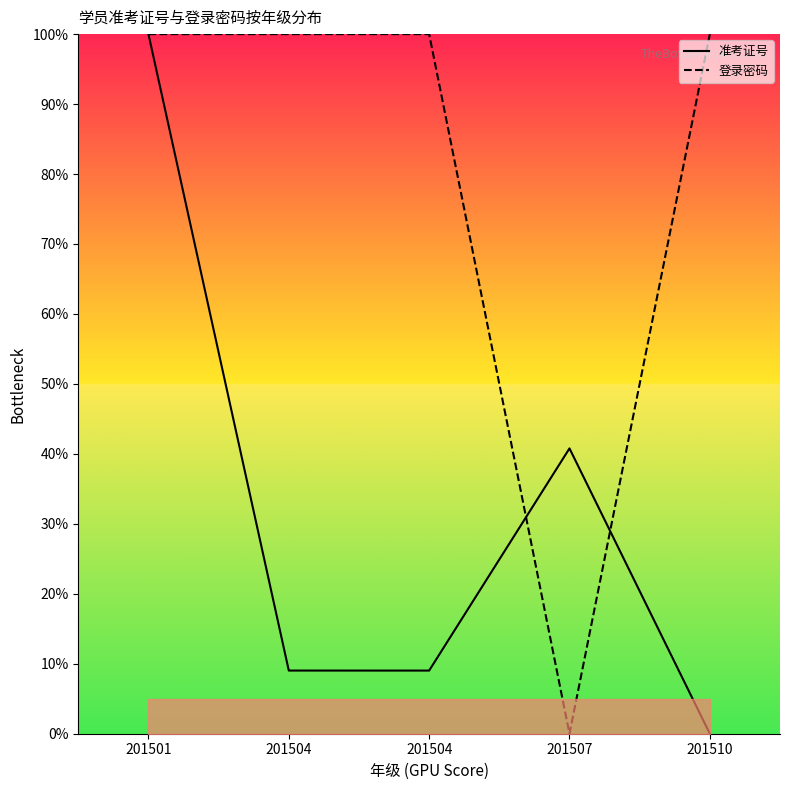

How many values in the 准考证号 series are below 9?

1